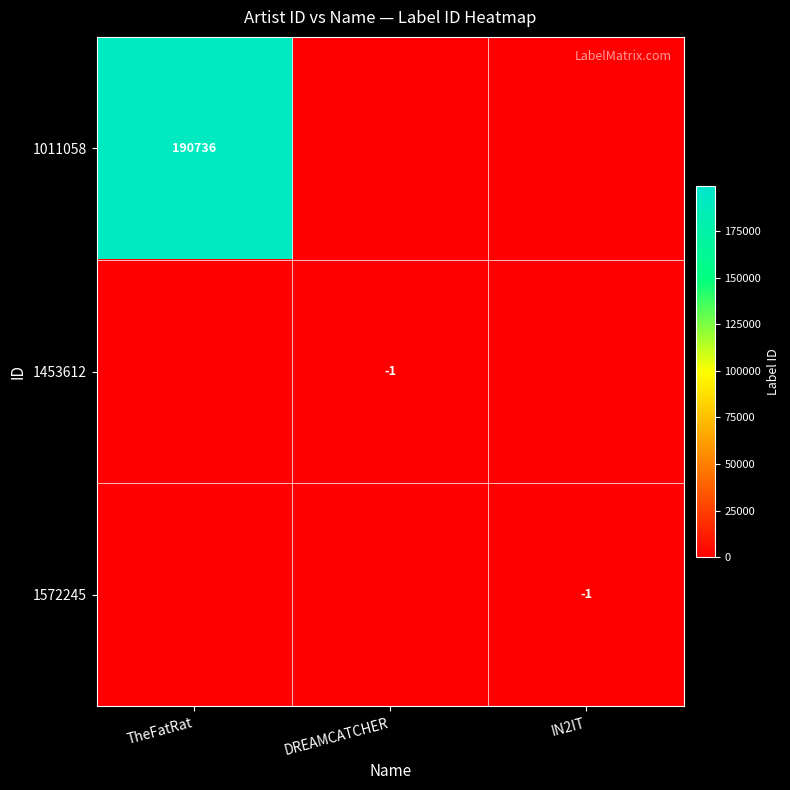

What is the maximum value shown in the chart?

190736